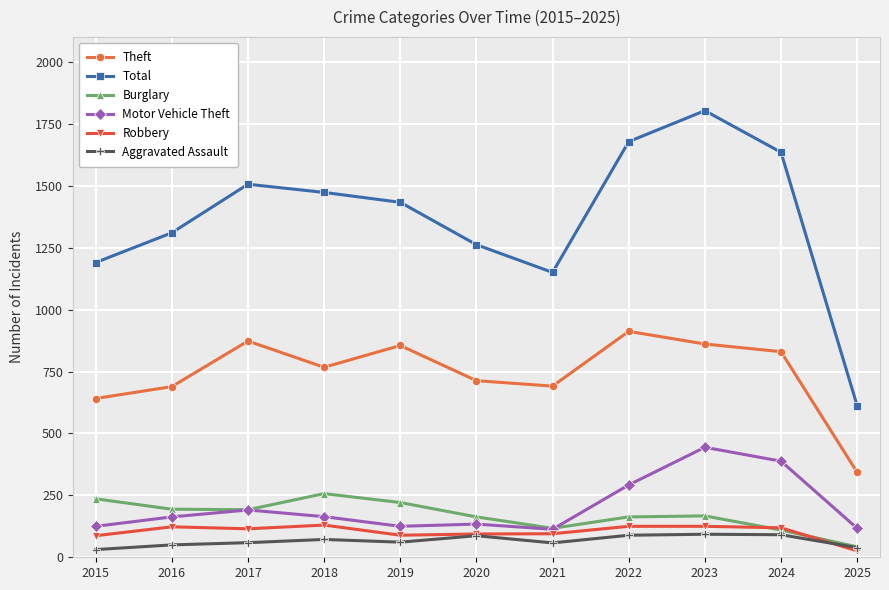

True or false: Robbery and Theft intersect in this chart.

False